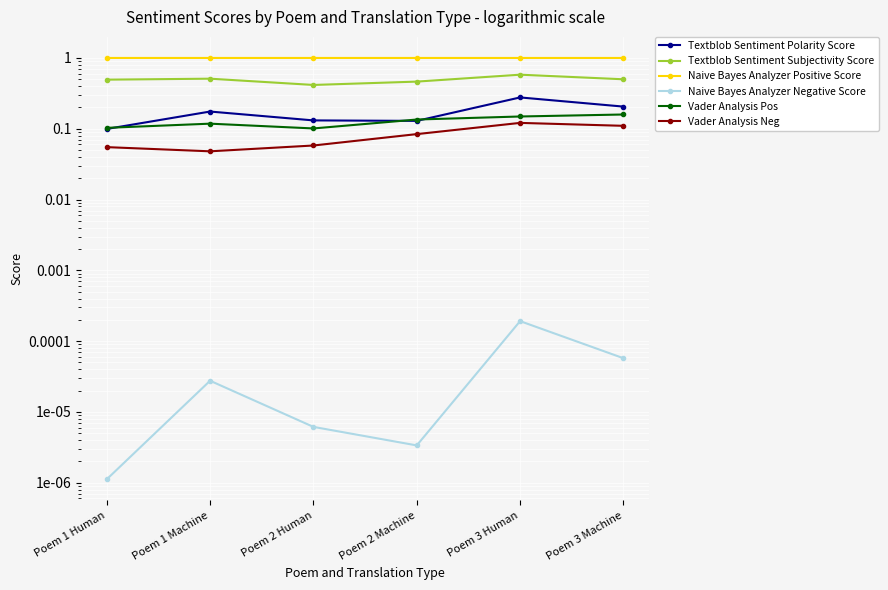

True or false: Naive Bayes Analyzer Negative Score and Vader Analysis Neg intersect in this chart.

False